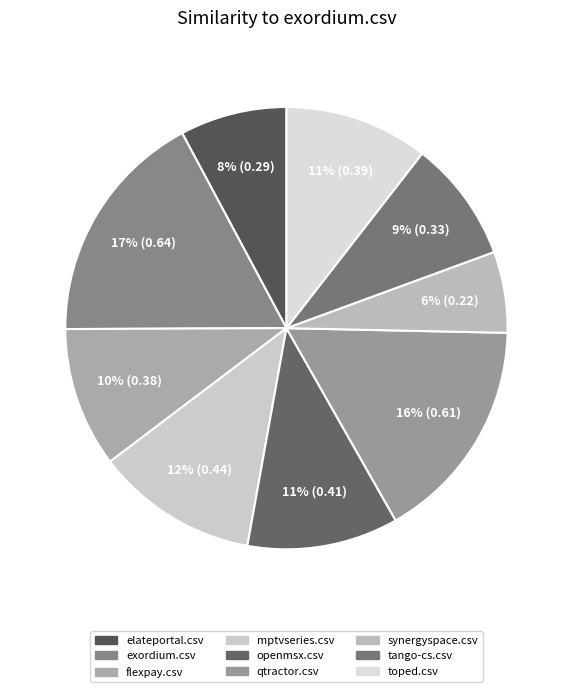

Is it true that elateportal.csv is 1% of the pie?

False